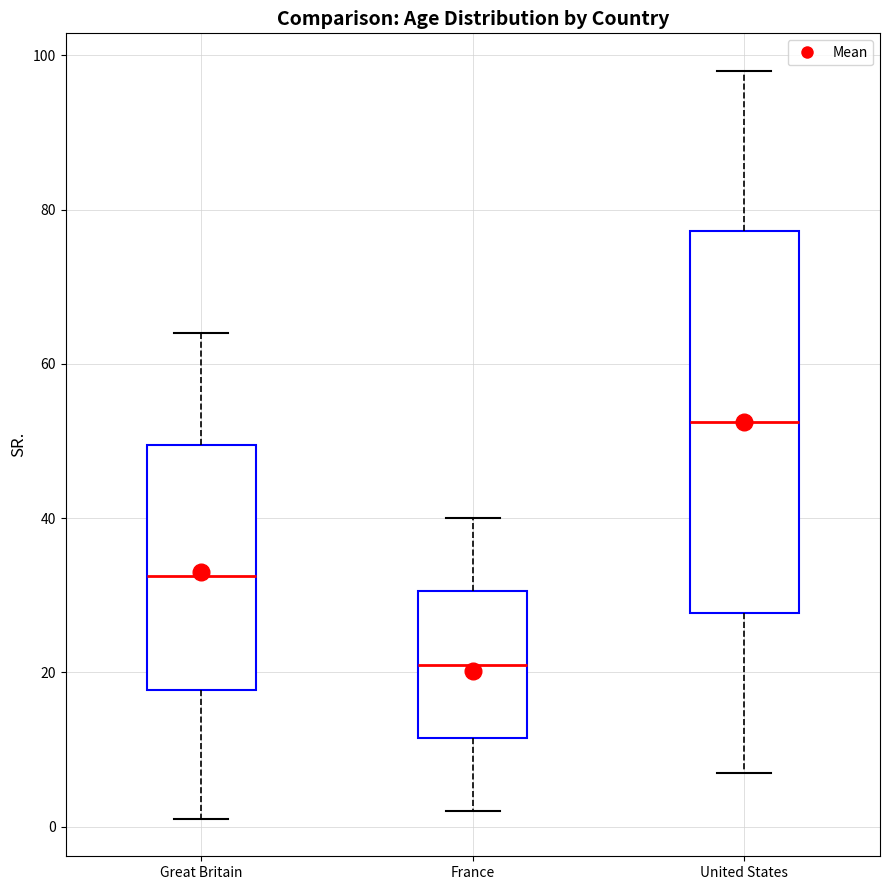

Reading left to right, read every box against the y-axis: the position of its median line, the range the box covers, and the ends of its whiskers. The values are not printed on the chart, so give them approximately, as read against the axis.

Great Britain: median 32, box 18 to 50, whiskers 2 to 64
France: median 22, box 12 to 30, whiskers 2 to 40
United States: median 52, box 28 to 78, whiskers 8 to 98